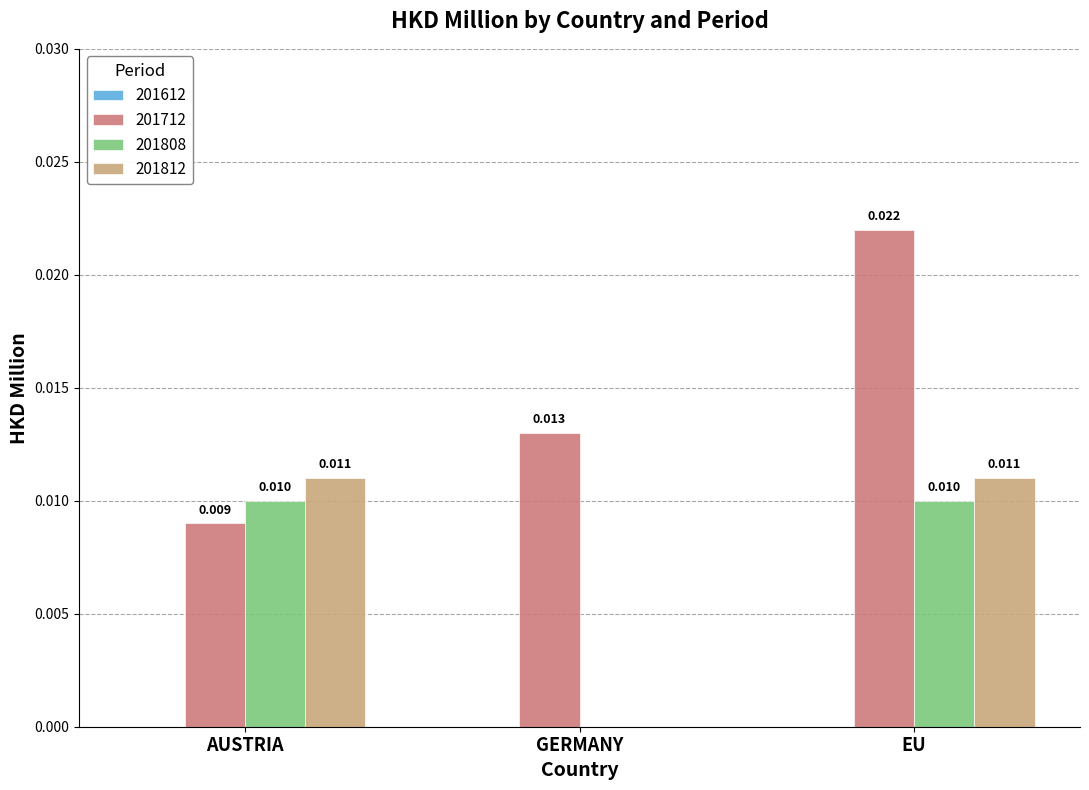

At which category is the sum across all series the highest?

EU